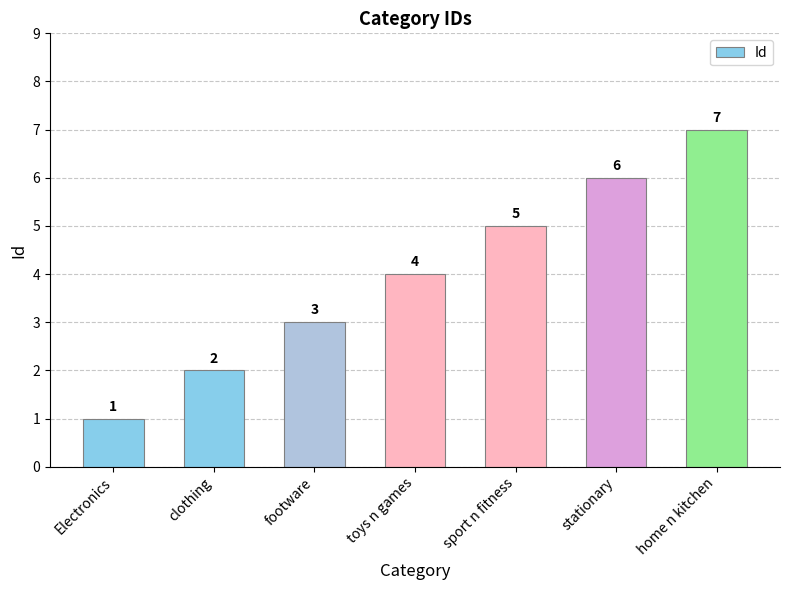

List the labels in order of value, largest first.

home n kitchen, stationary, sport n fitness, toys n games, footware, clothing, Electronics